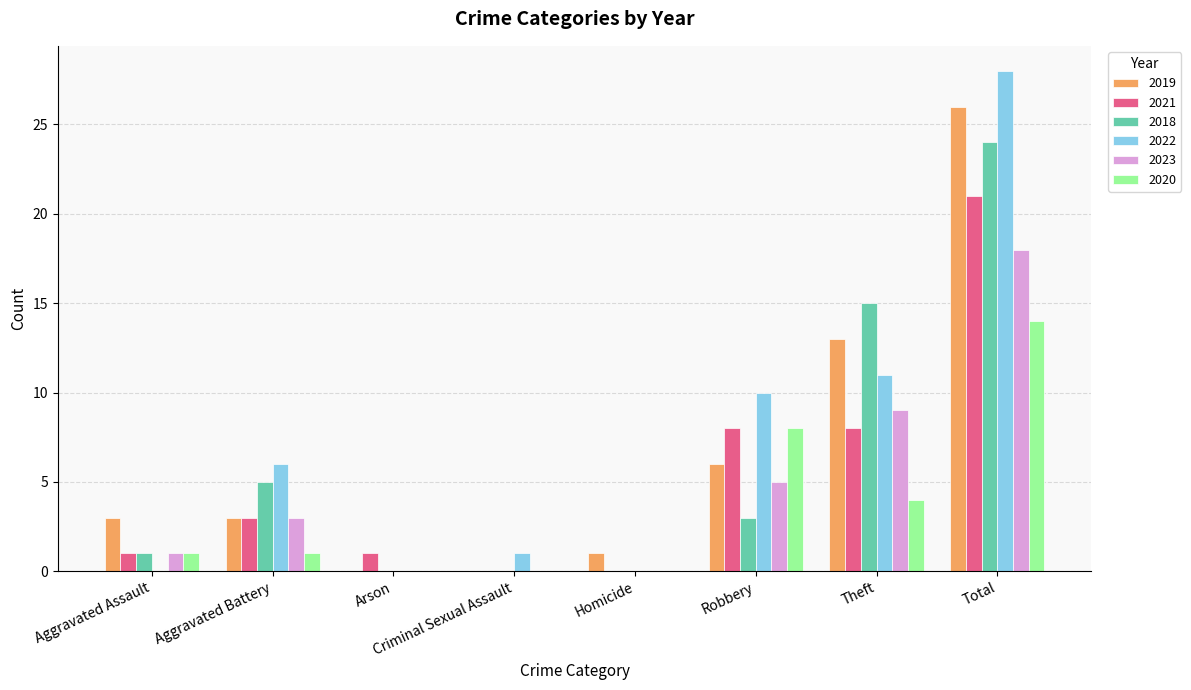

What are all the series names shown in the legend?

2019, 2021, 2018, 2022, 2023, 2020